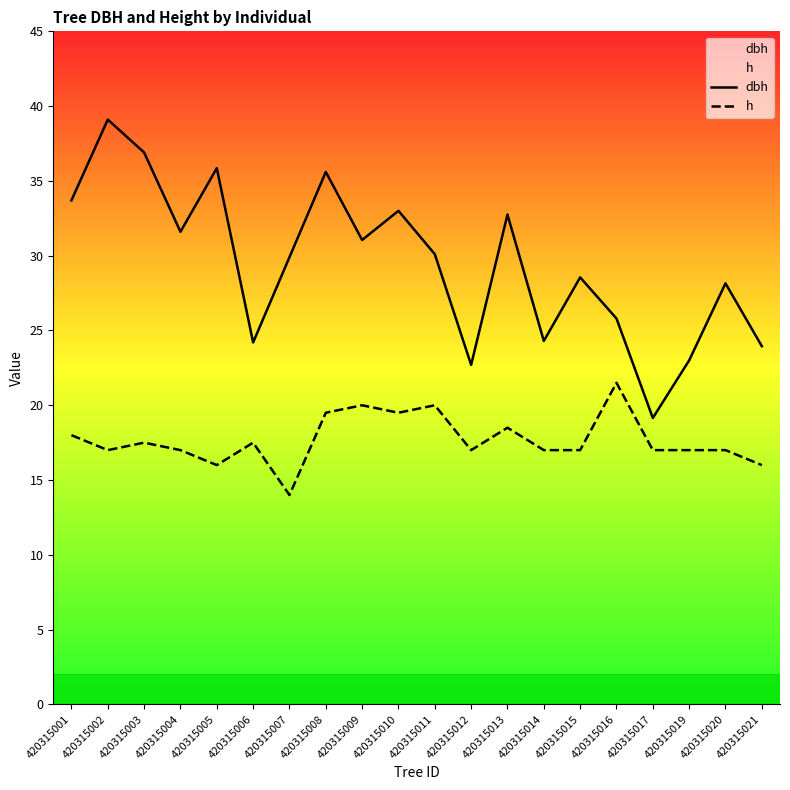

The value of h at 420315013 is 8.3. True or false?

False